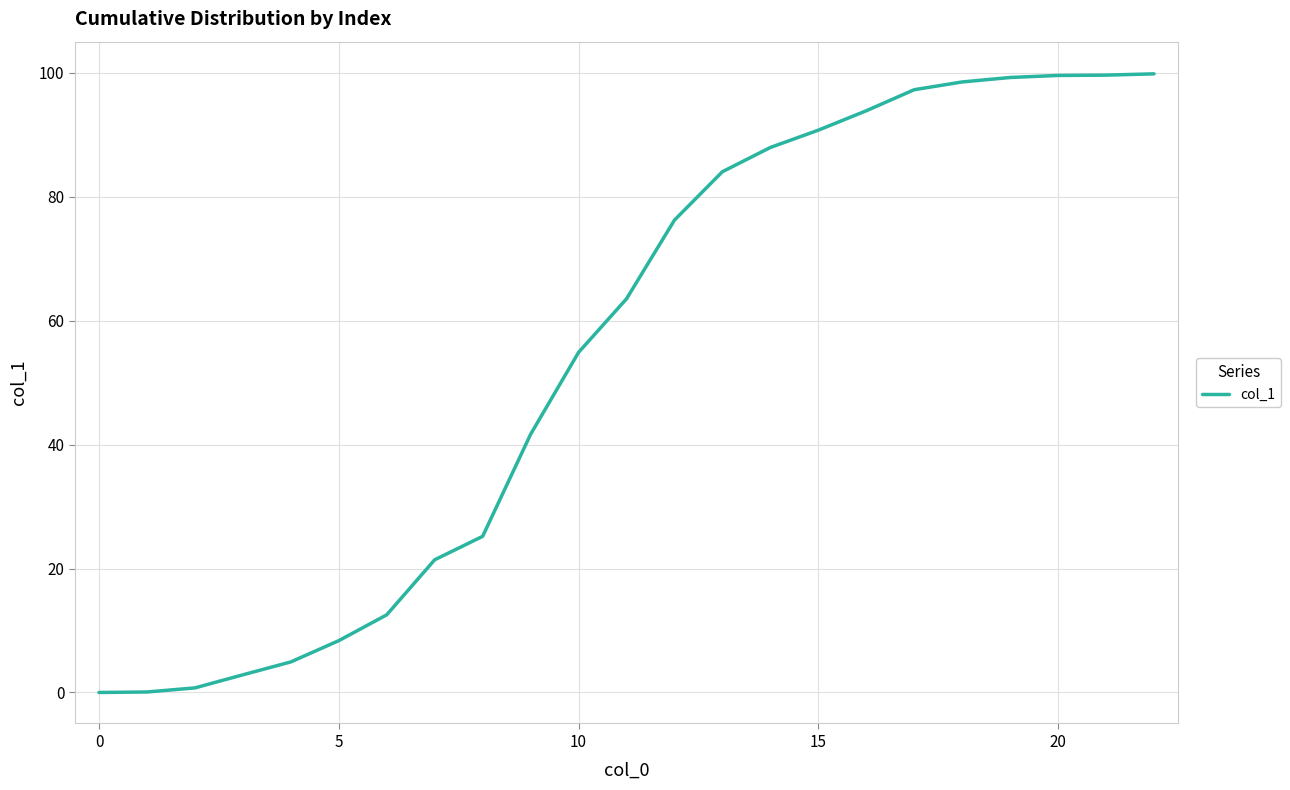

What is the maximum value shown in the chart?

99.8